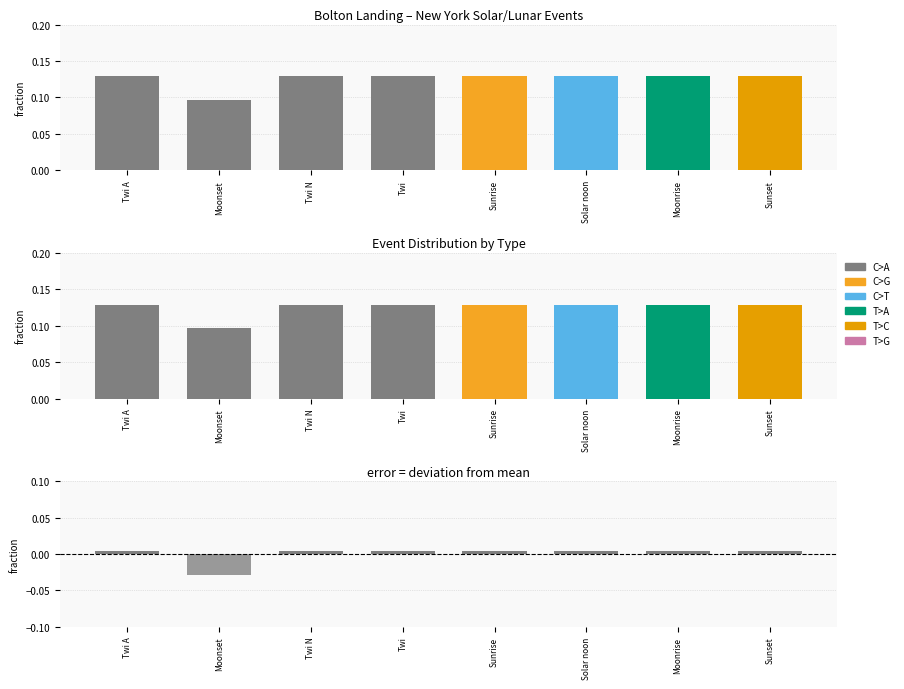

The chart shows a value of 0.0 at Twi. True or false?

False